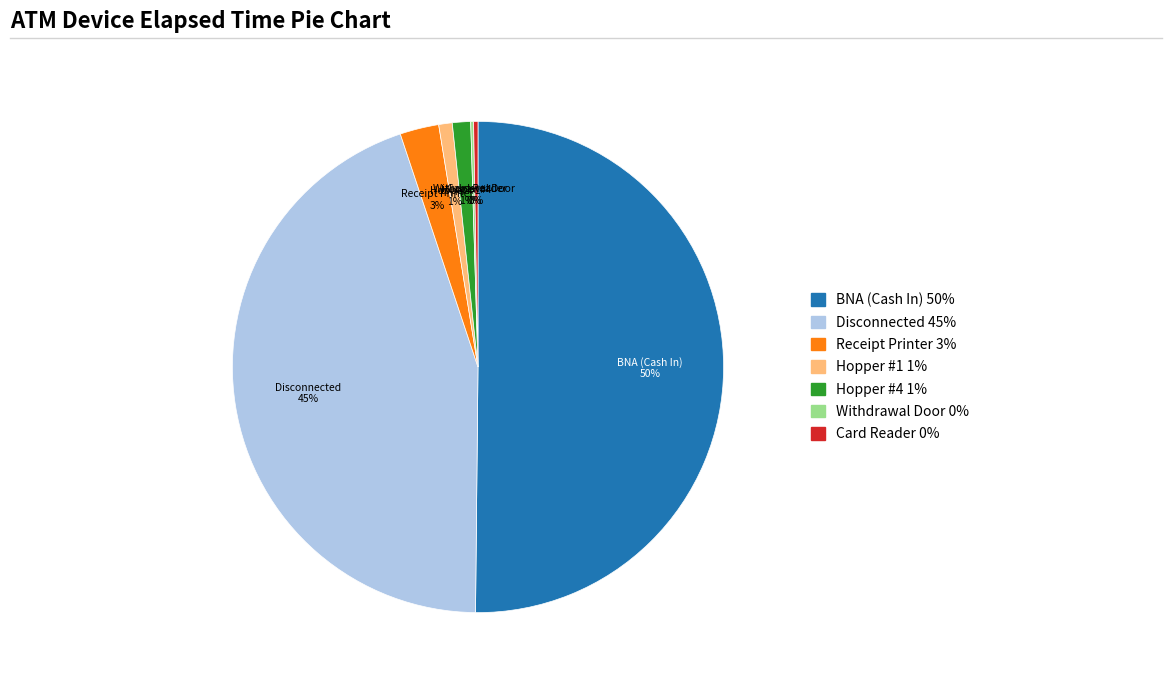

To the nearest percent, what is the difference between the largest and smallest slice percentages?

50%